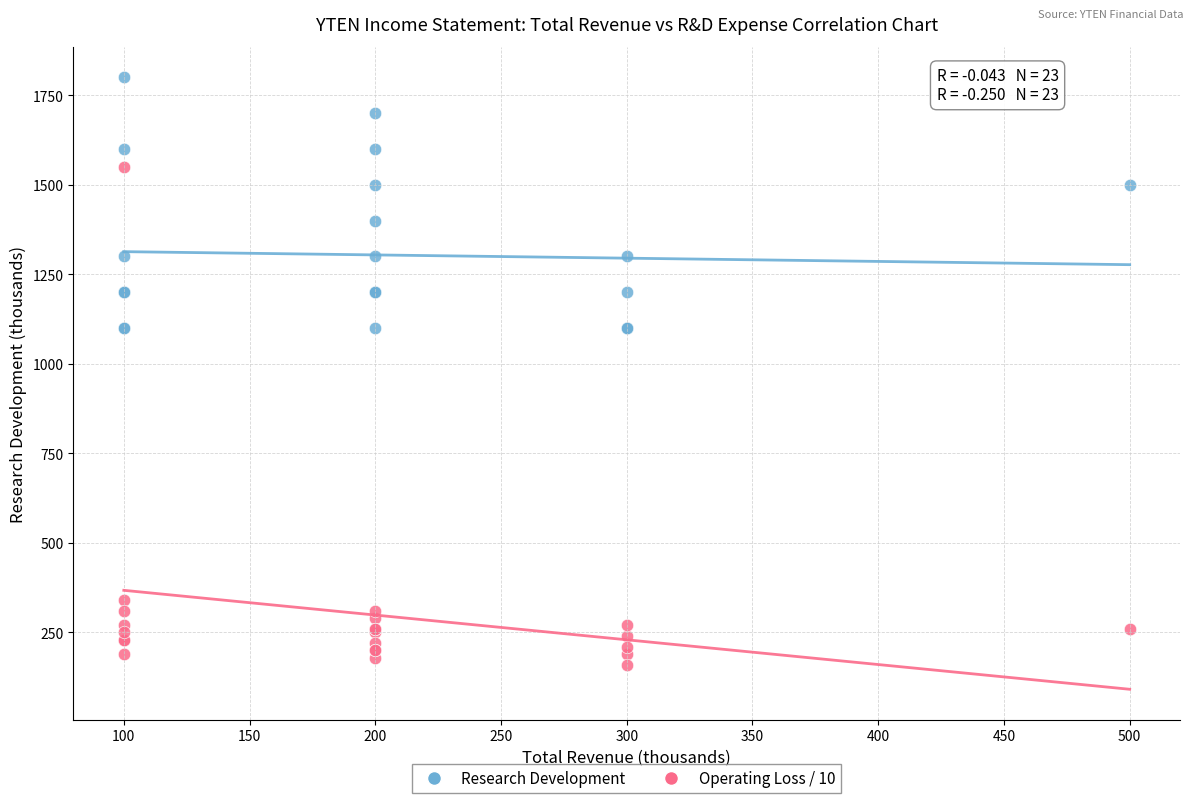

Which series has the widest spread of Y values?

Operating Loss / 10